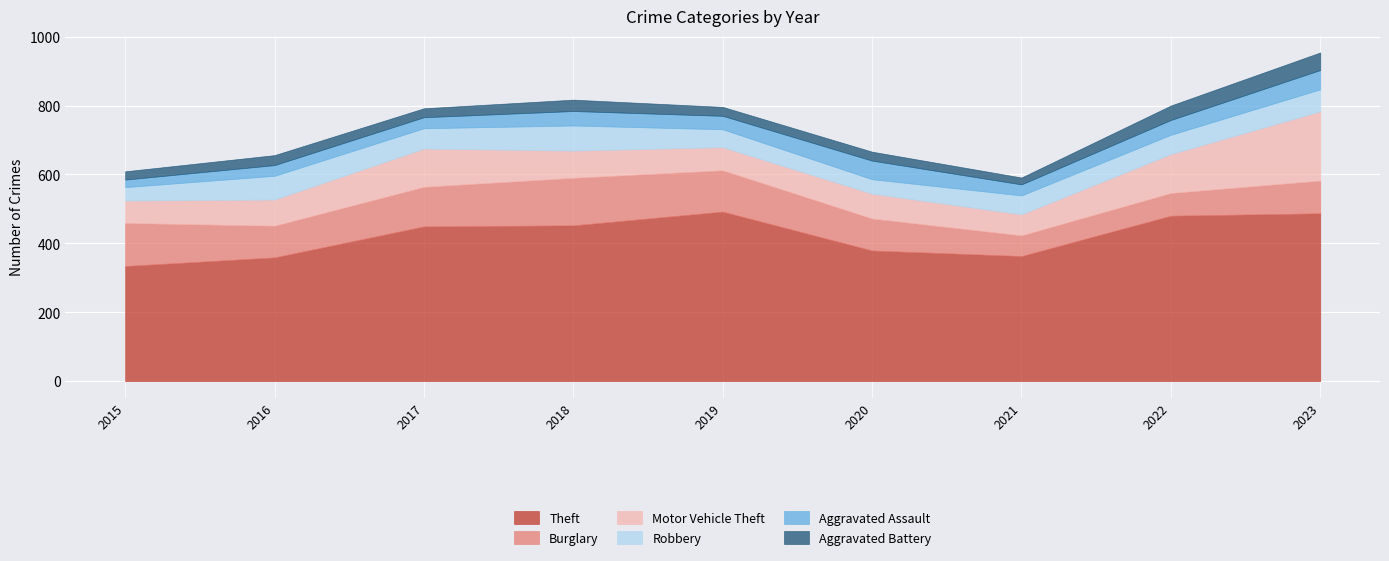

Reading right to left, what are all the values shown in this chart?

Theft: 487	480	363	379	492	452	449	359	334
Burglary: 95	66	60	93	120	138	115	92	125
Motor Vehicle Theft: 201	113	61	72	67	79	111	76	65
Robbery: 64	56	55	42	52	73	59	69	39
Aggravated Assault: 56	43	32	54	39	42	32	31	22
Aggravated Battery: 51	42	20	26	26	33	26	29	24